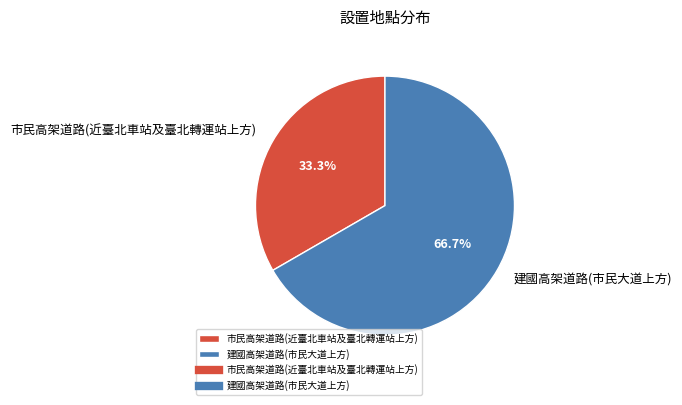

Which has a higher value, 市民高架道路(近臺北車站及臺北轉運站上方) or 建國高架道路(市民大道上方)?

建國高架道路(市民大道上方)